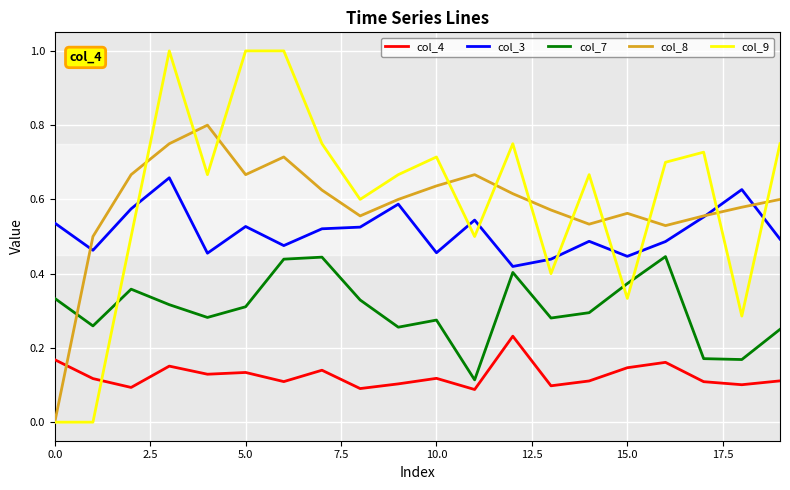

At how many categories does at least one series exceed 0?

20